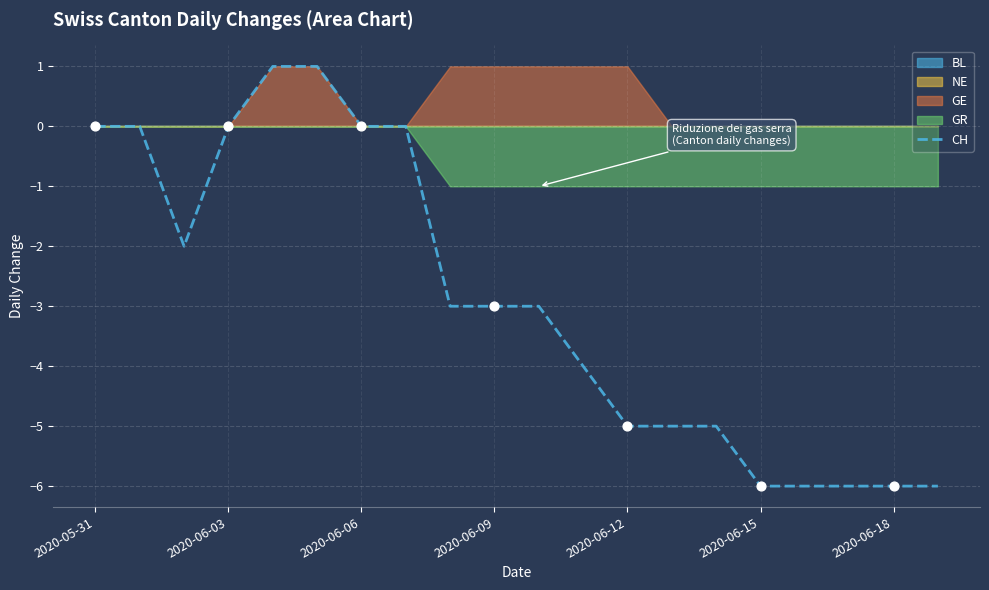

The CH series shows -3 at 2020-06-09. True or false?

True